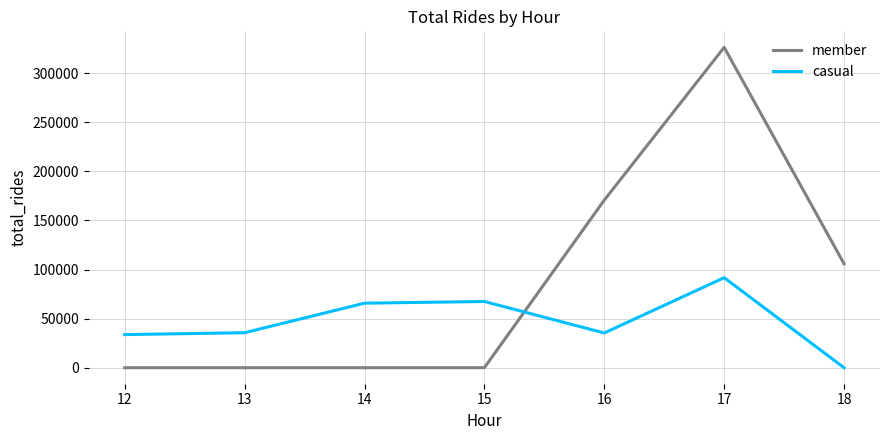

The value of member at 18 is 183289. True or false?

False